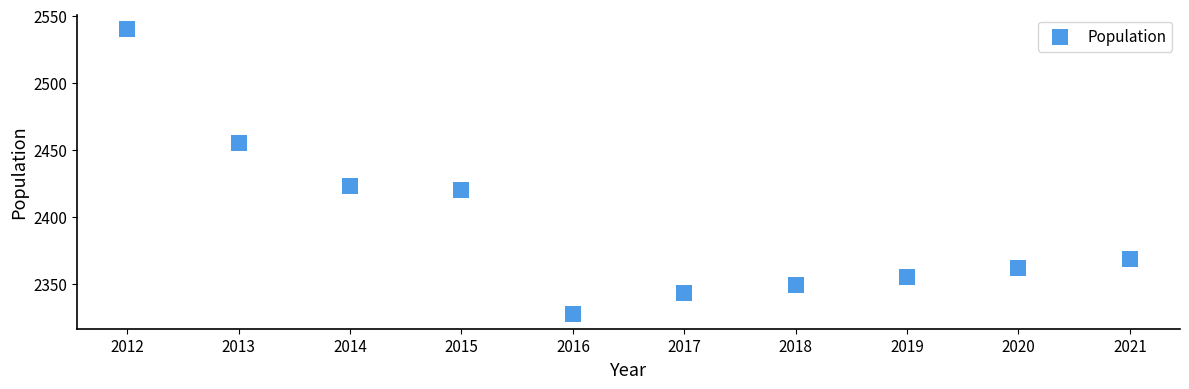

What Y value in the scatter plot is closest to 2433?

2423